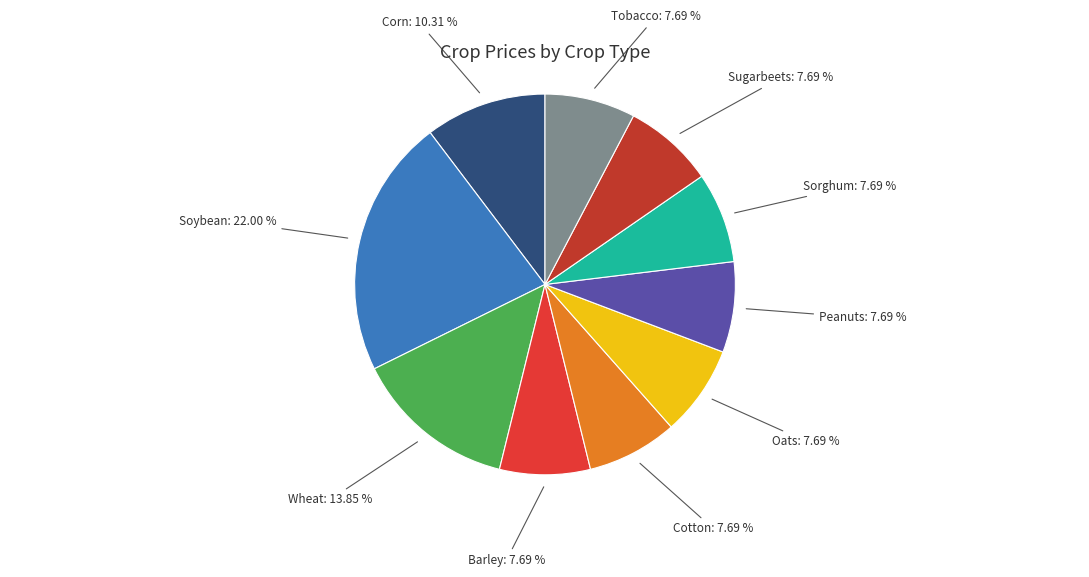

Count the number of slices in the pie.

10